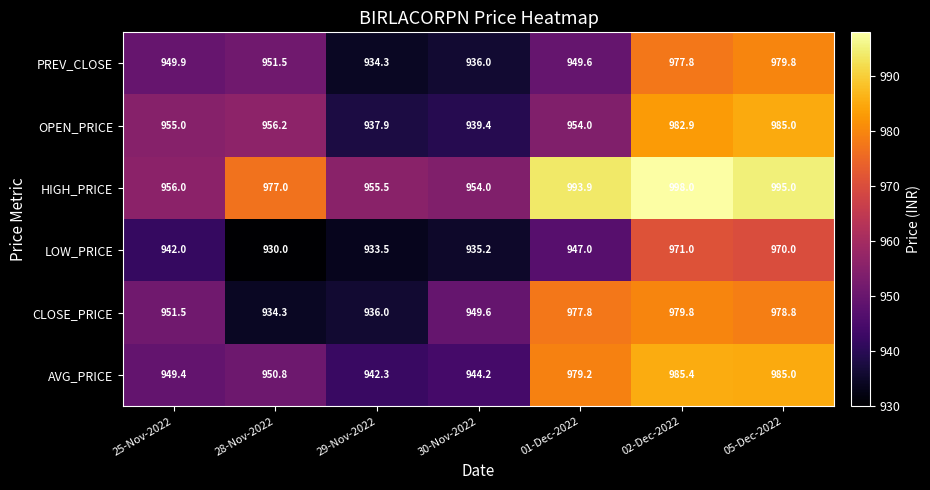

Count the number of data series in this chart.

6